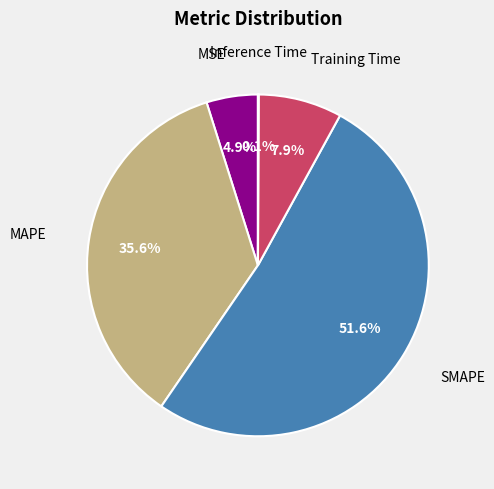

Is there a majority slice in this chart?

Yes